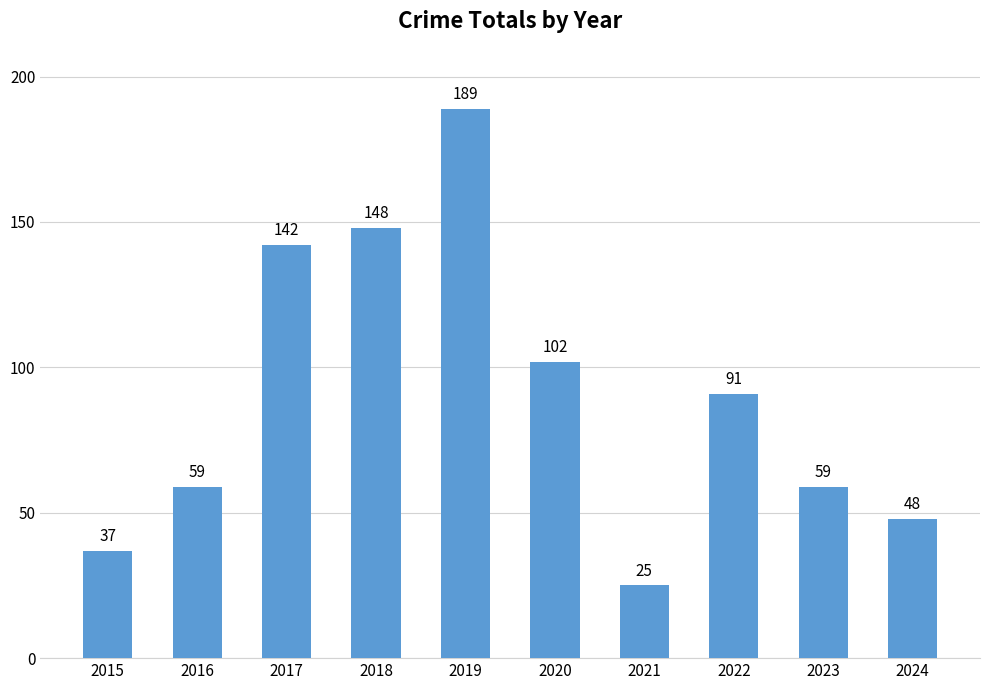

Where is the data nearest to the value 107?

2020